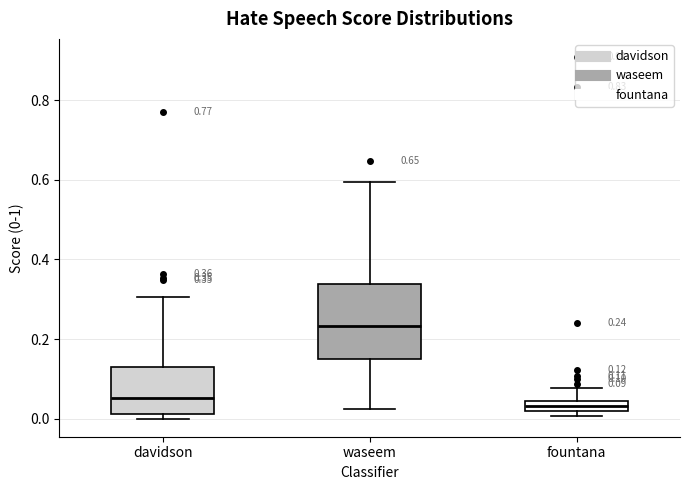

Which box has the highest median line?

waseem